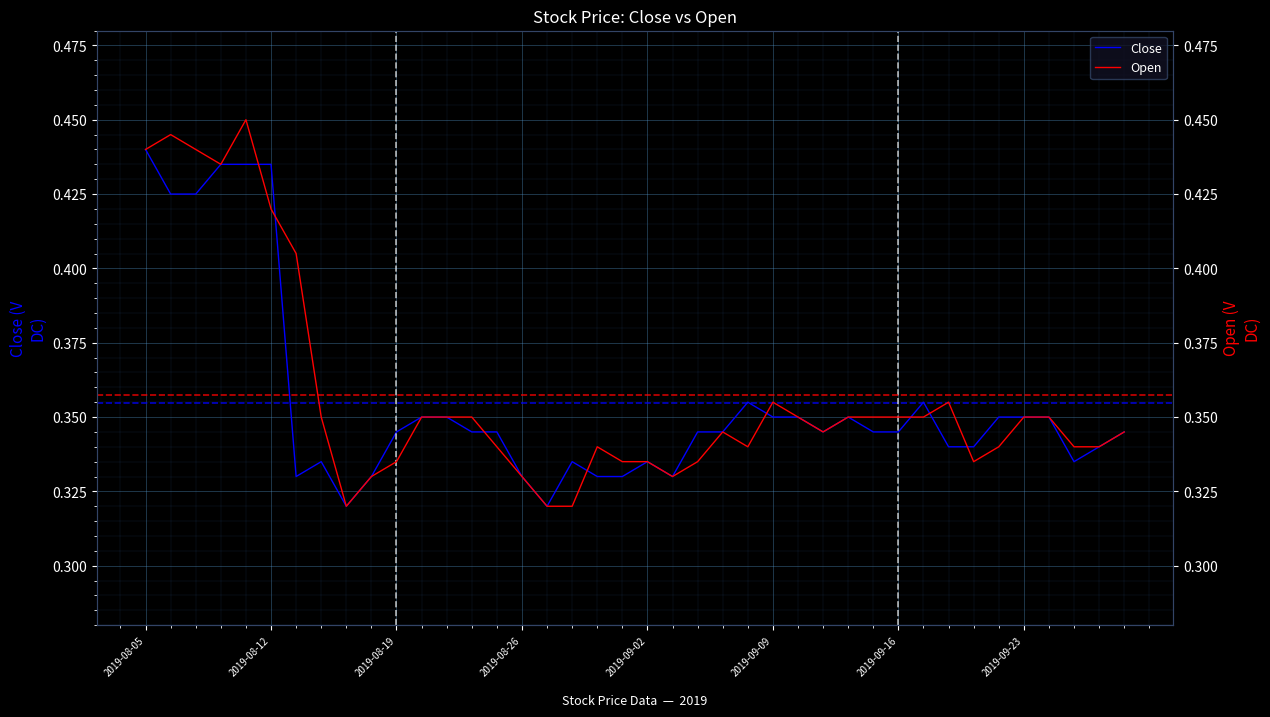

True or false: Open and Close intersect in this chart.

True